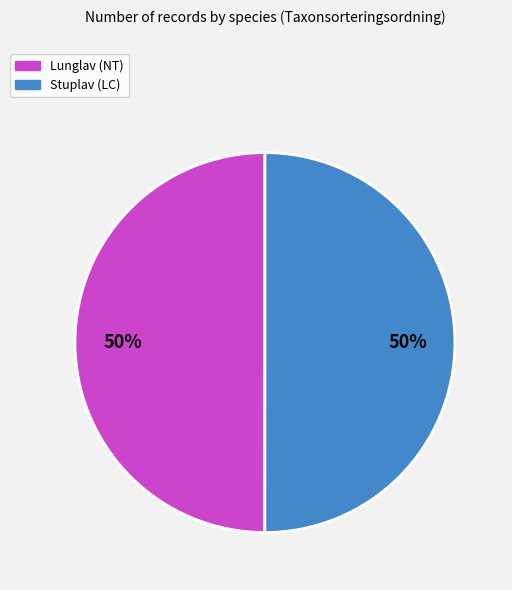

What percentage is the Stuplav (LC) slice, to the nearest percent?

50%